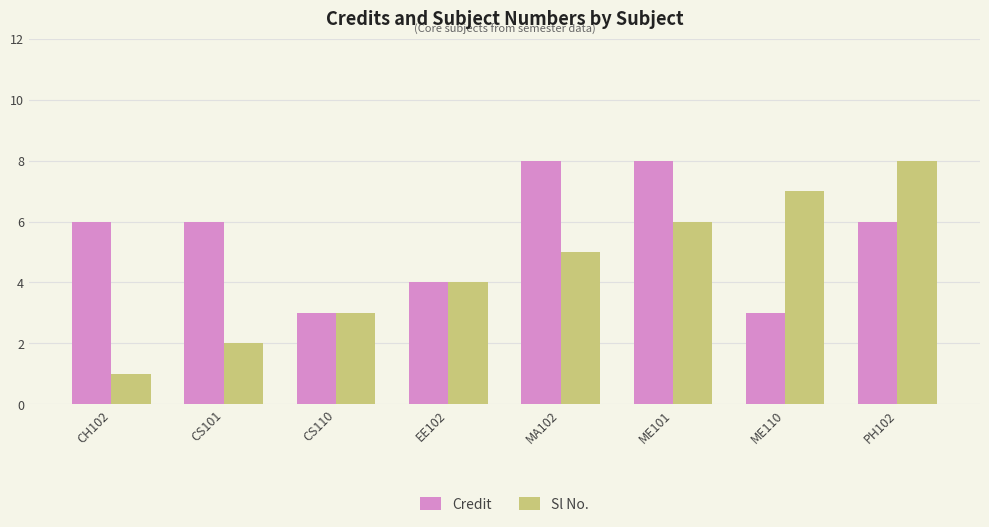

How many groups of bars are there?

8